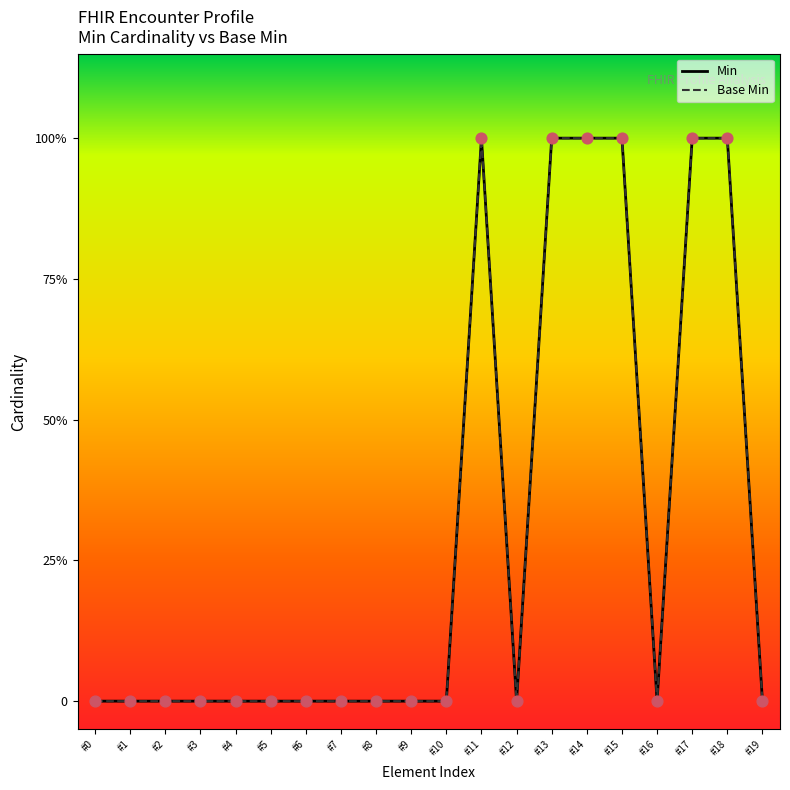

Which series has the largest Y range (max minus min)?

Min